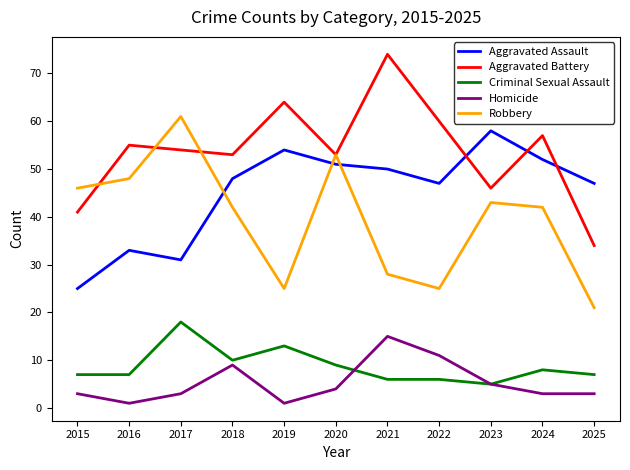

True or false: Homicide and Aggravated Battery intersect in this chart.

False